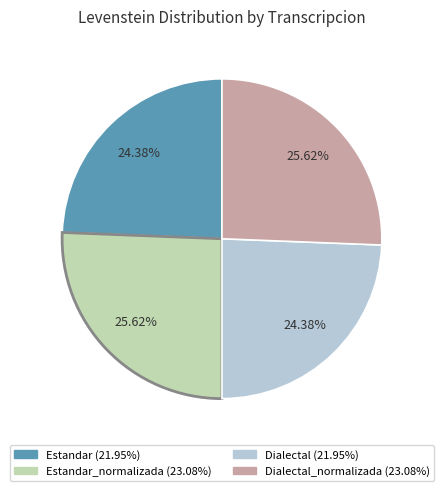

How many segments does this pie chart have?

4